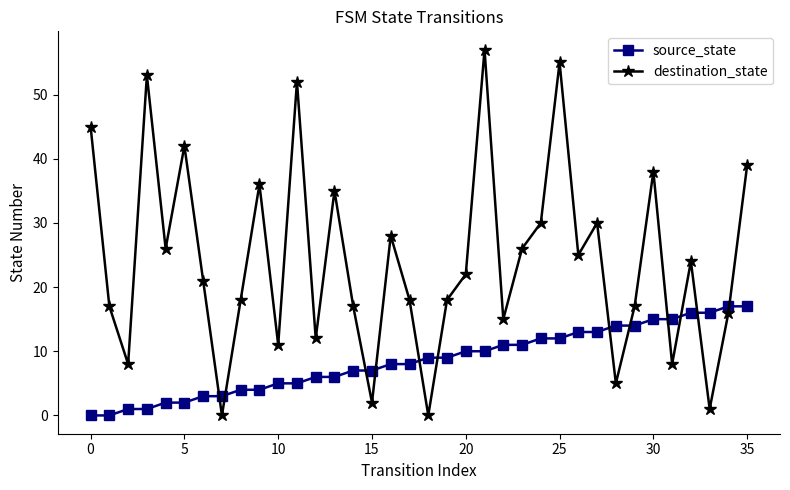

Which series has the largest total across all categories?

destination_state